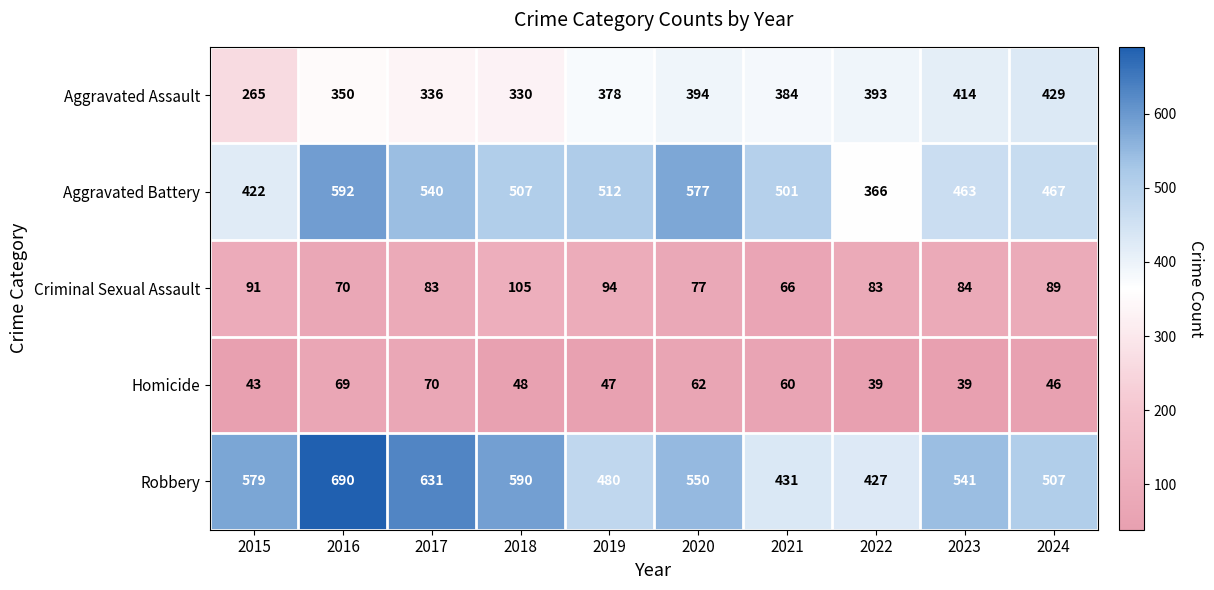

Which series has the widest spread of values?

Robbery